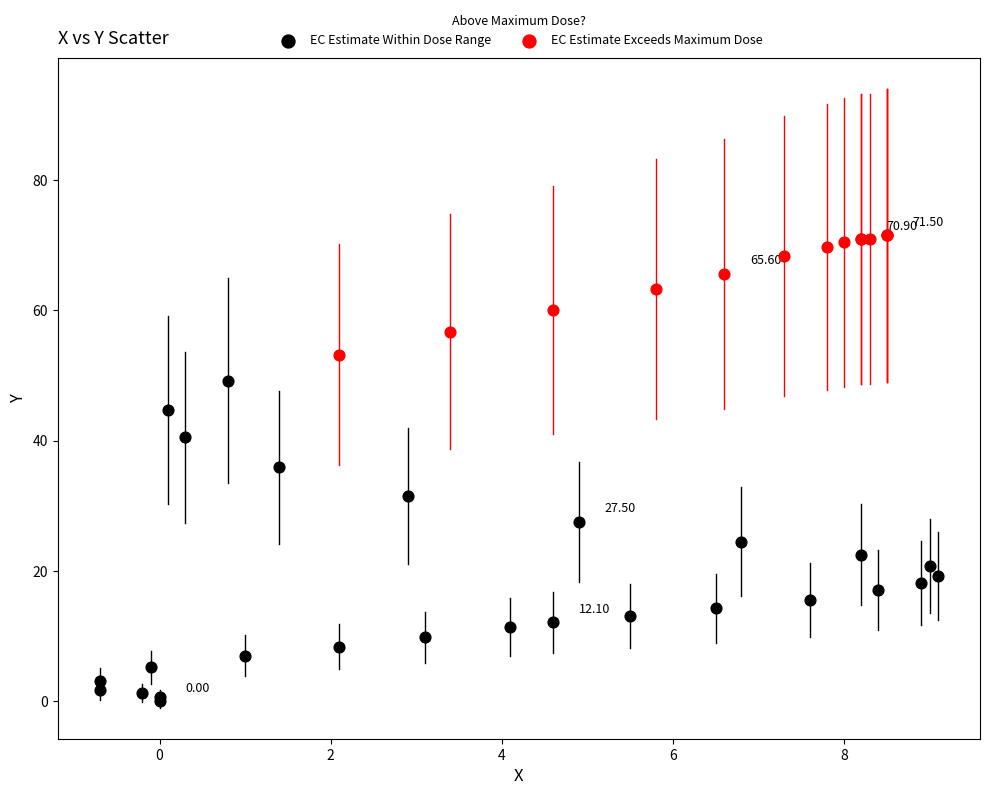

Which series contains the lowest Y value?

EC Estimate Within Dose Range